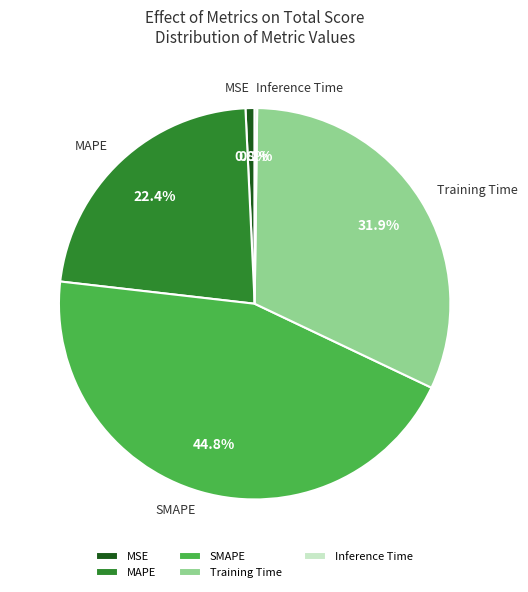

What is the largest slice in the pie chart?

SMAPE